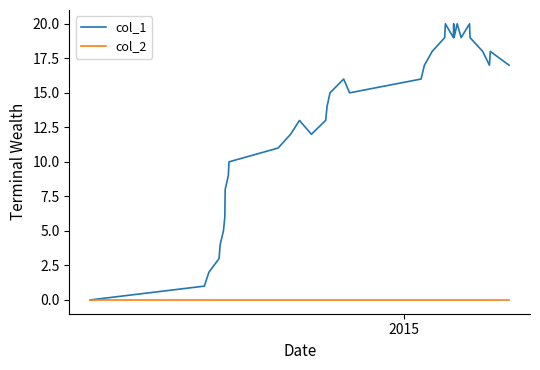

What is the difference between the second highest and minimum values in the col_1 series?

20